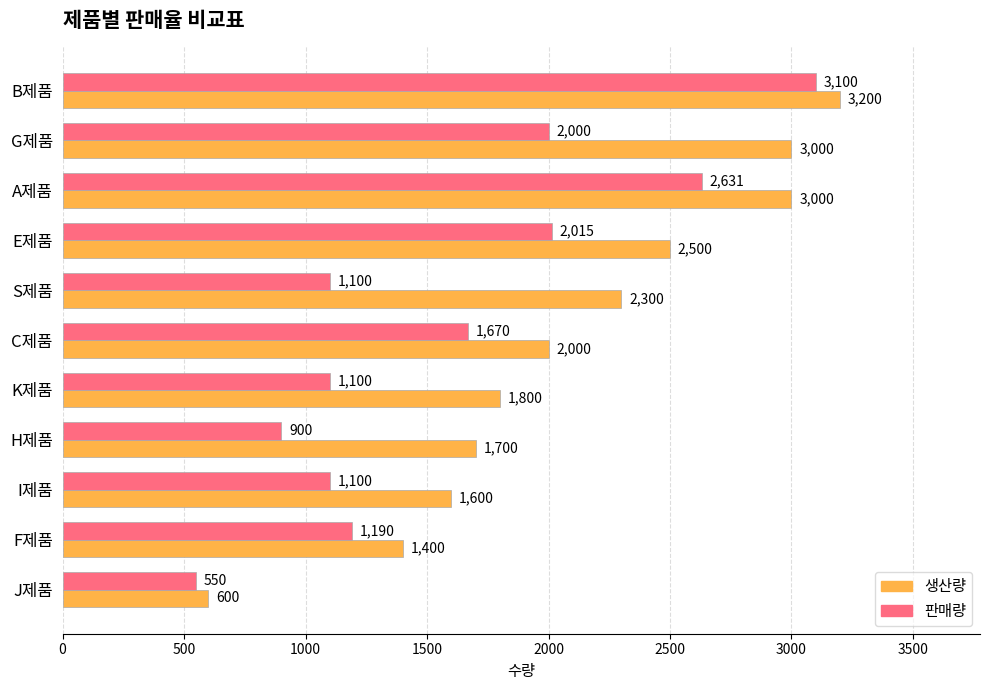

What is the average value of the 판매량 series?

1578